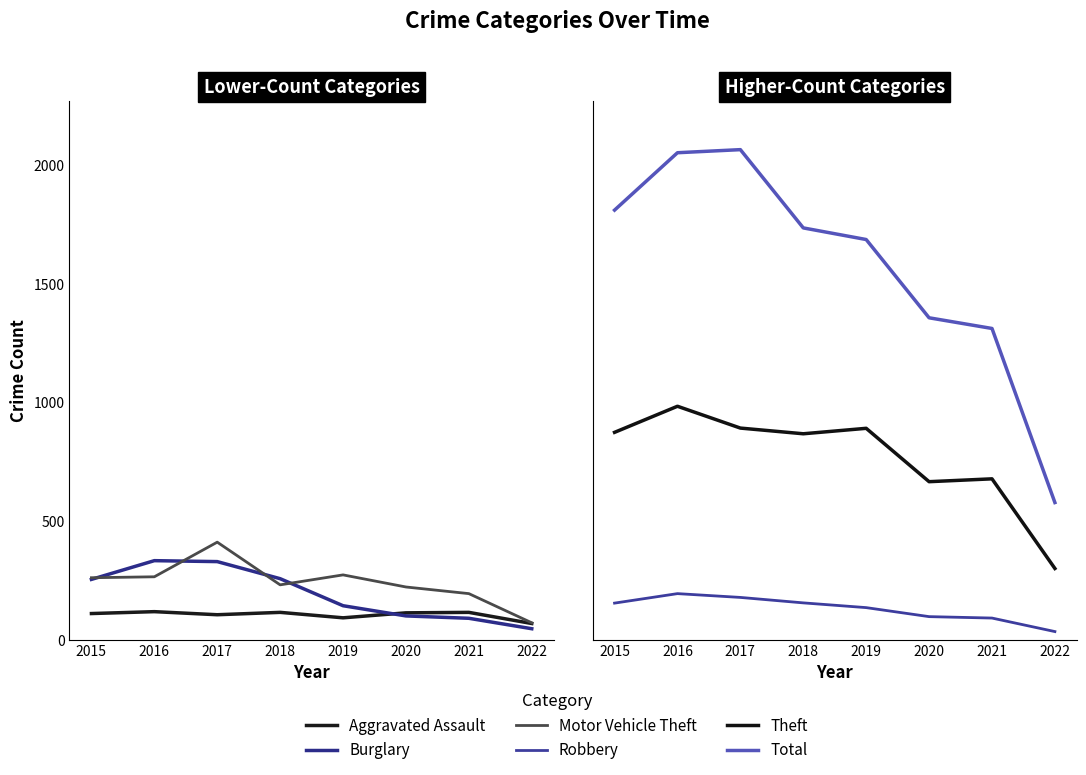

At which category does Motor Vehicle Theft reach its first local valley?

2018